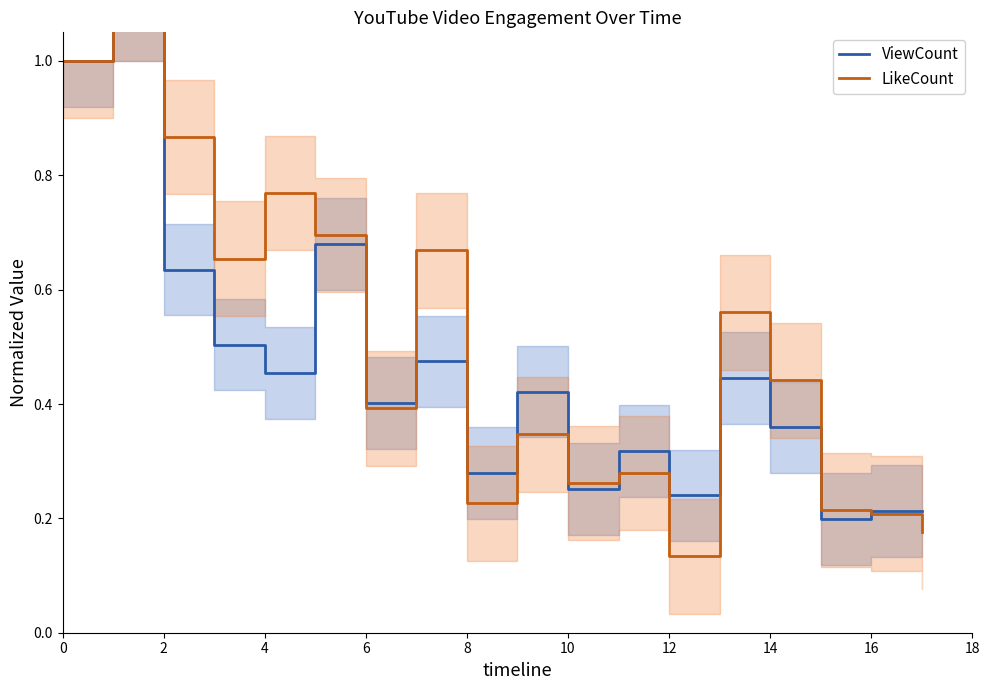

Is it true that LikeCount equals 1.1 at 6?

False